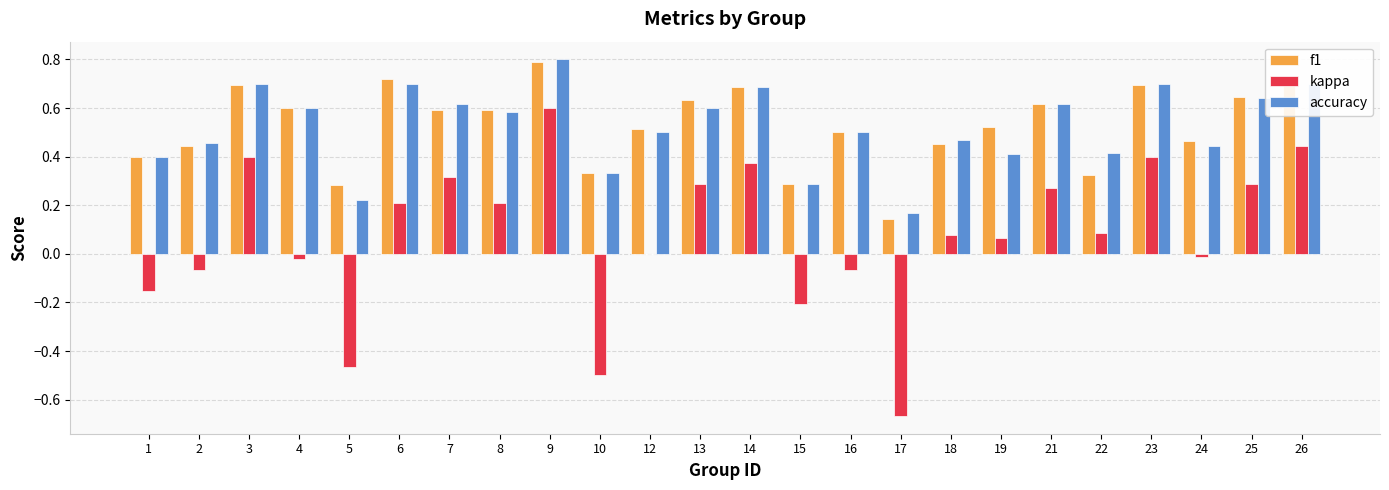

Which series changed the most between 13 and 14?

kappa